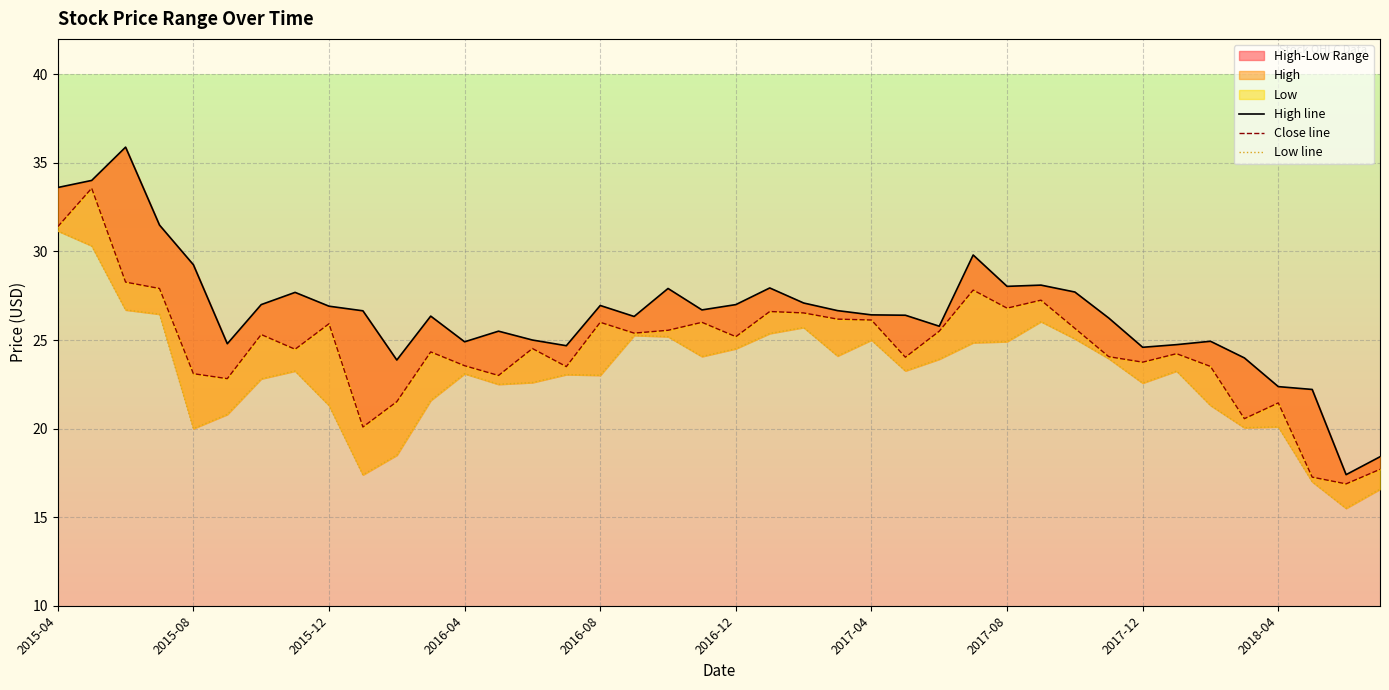

The value of Close line at 35 is 20.6. True or false?

True